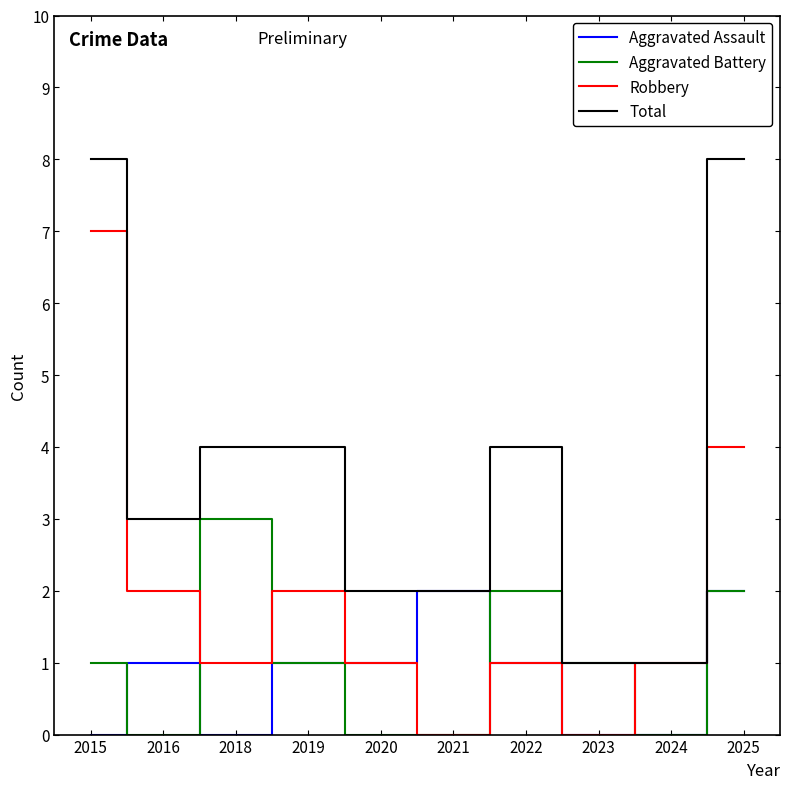

What are all the series names shown in the legend?

Aggravated Assault, Aggravated Battery, Robbery, Total